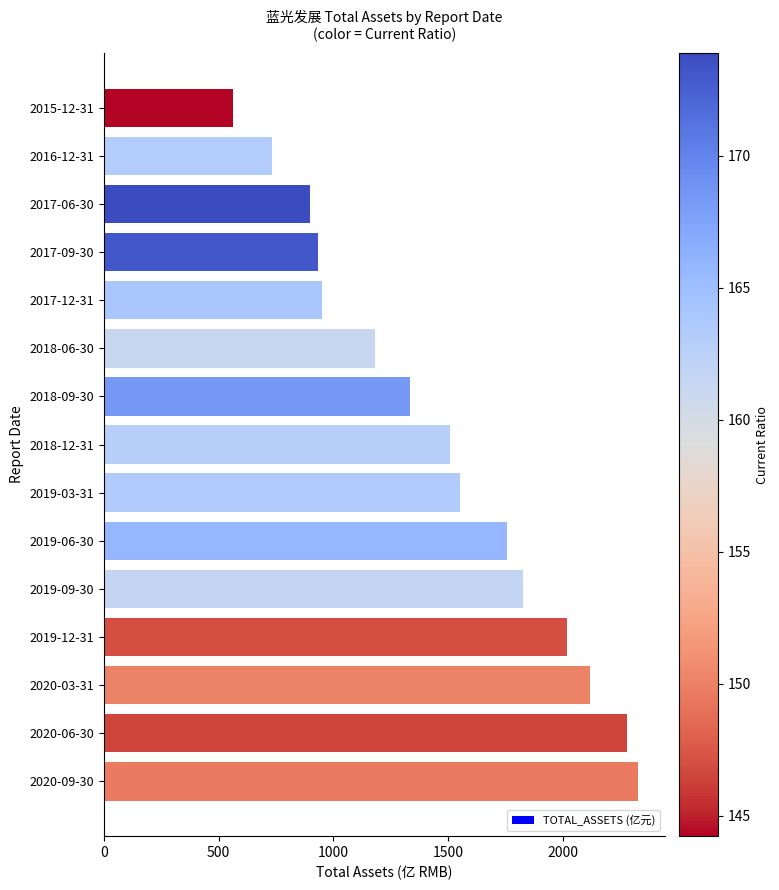

Rank the categories by value from highest to lowest.

2020-09-30, 2020-06-30, 2020-03-31, 2019-12-31, 2019-09-30, 2019-06-30, 2019-03-31, 2018-12-31, 2018-09-30, 2018-06-30, 2017-12-31, 2017-09-30, 2017-06-30, 2016-12-31, 2015-12-31